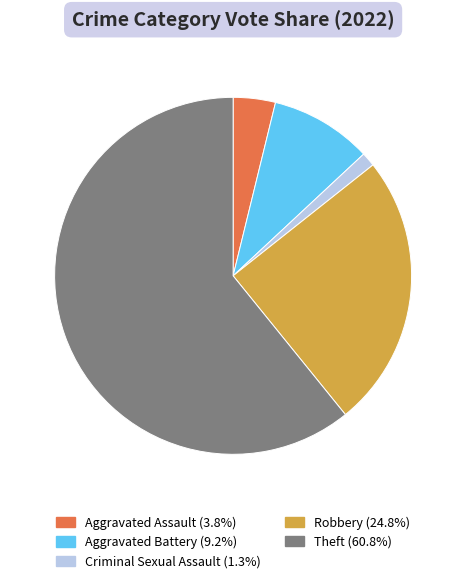

Is there any slice that represents more than half of the pie?

Yes